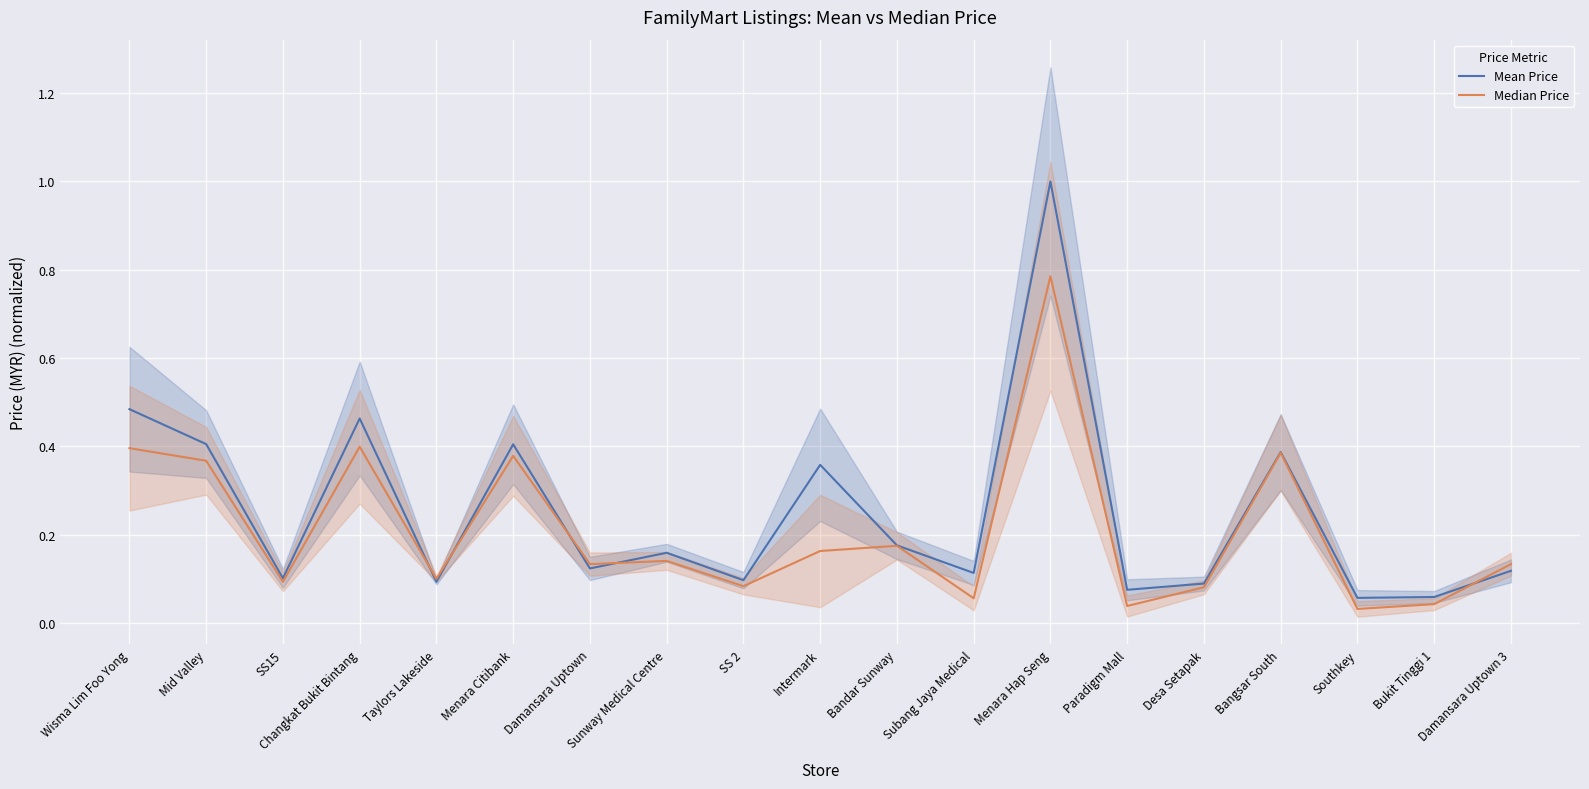

Which label corresponds to the largest value in the chart?

Menara Hap Seng